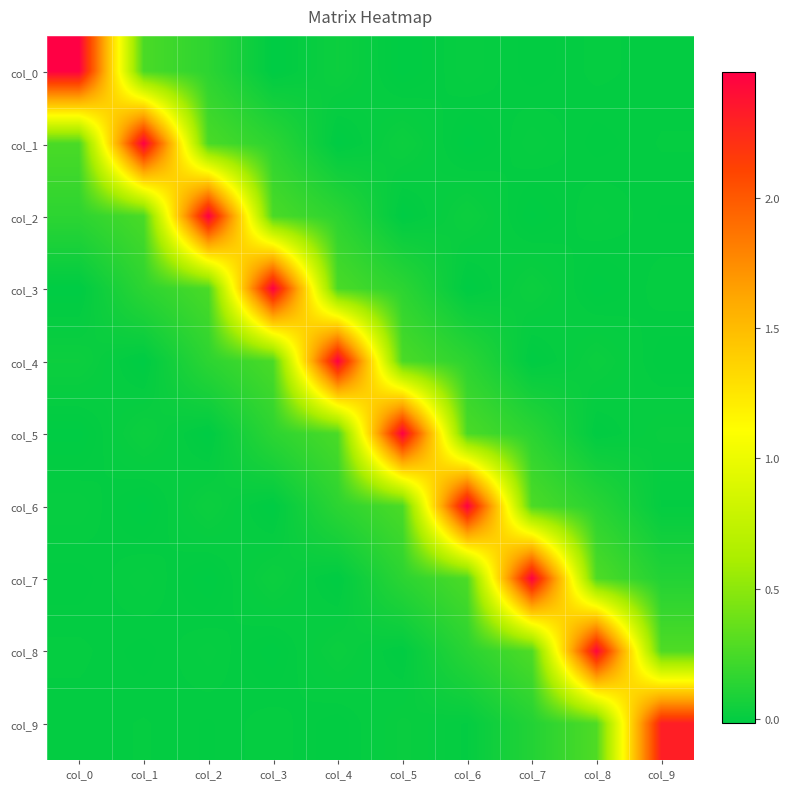

What is the spread (max minus min) of values at col_8?

2.5